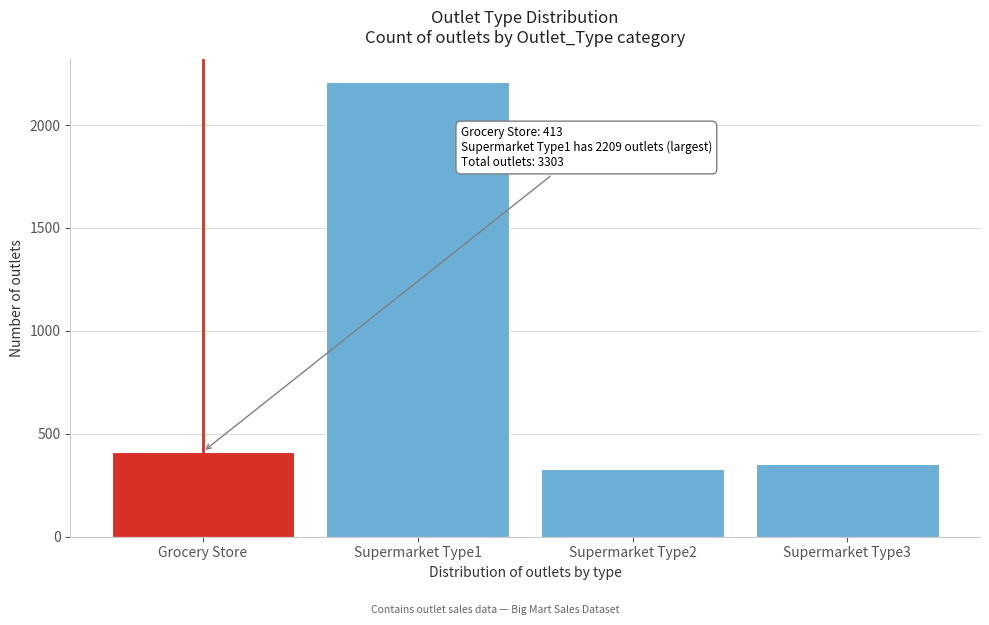

Reading left to right, list all the values displayed in this chart.

413	2209	330	351